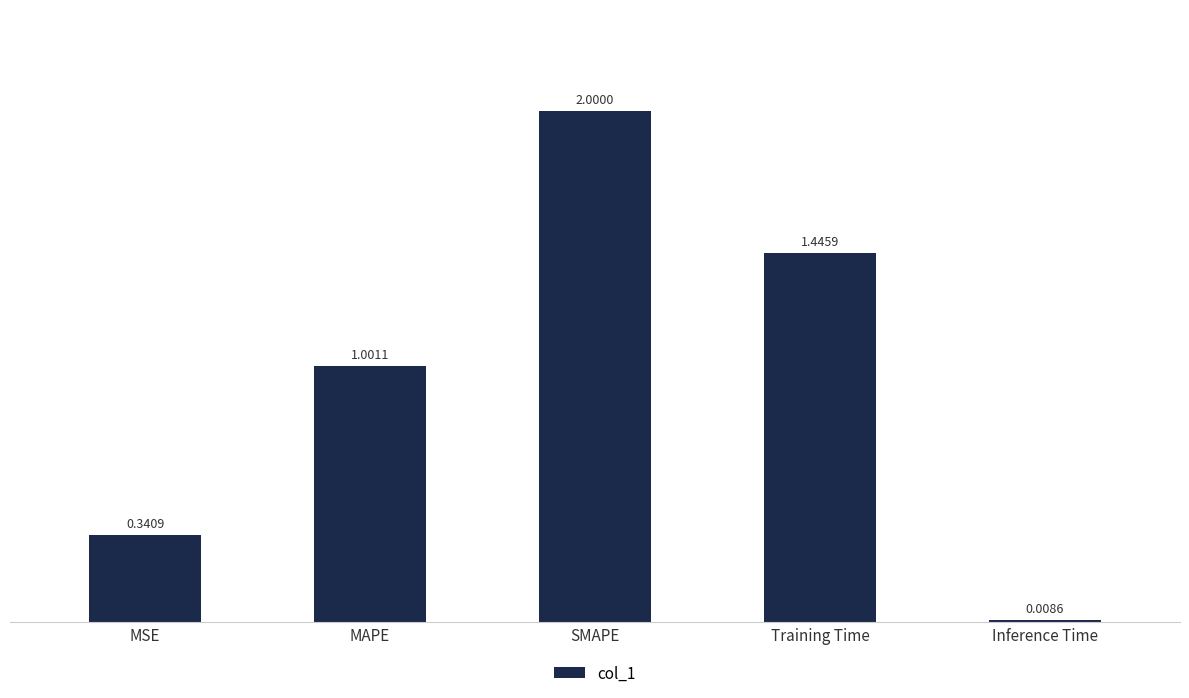

List the labels in order of value, largest first.

SMAPE, Training Time, MAPE, MSE, Inference Time